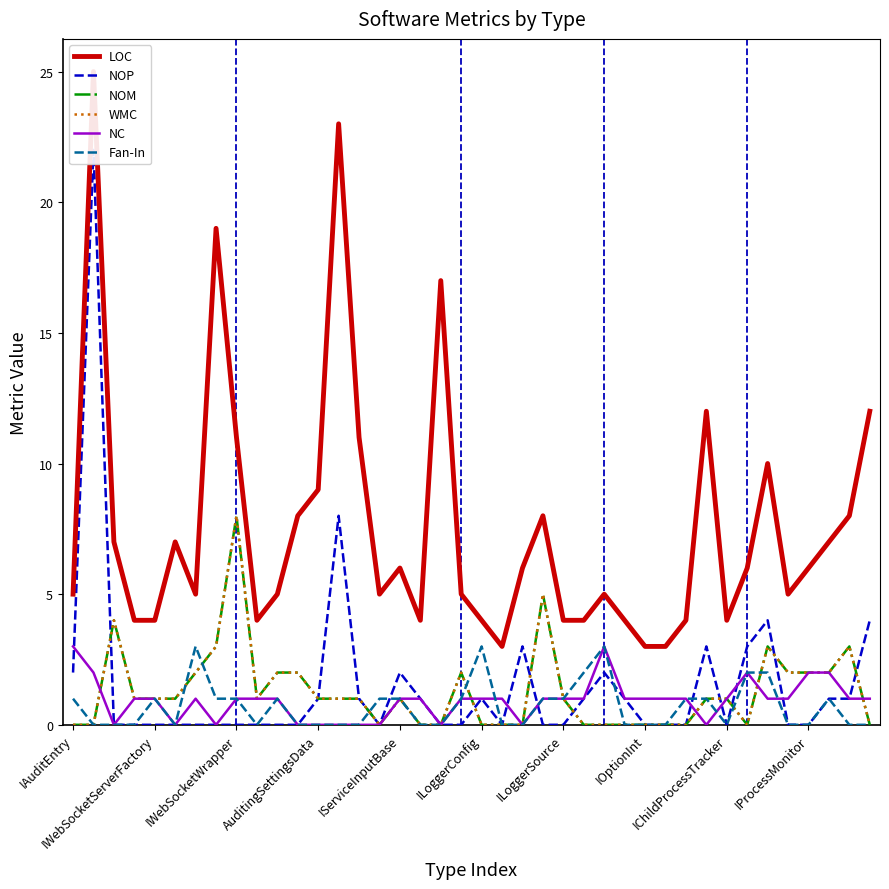

Which category has the lowest value across all series?

IWebSocketWrapper